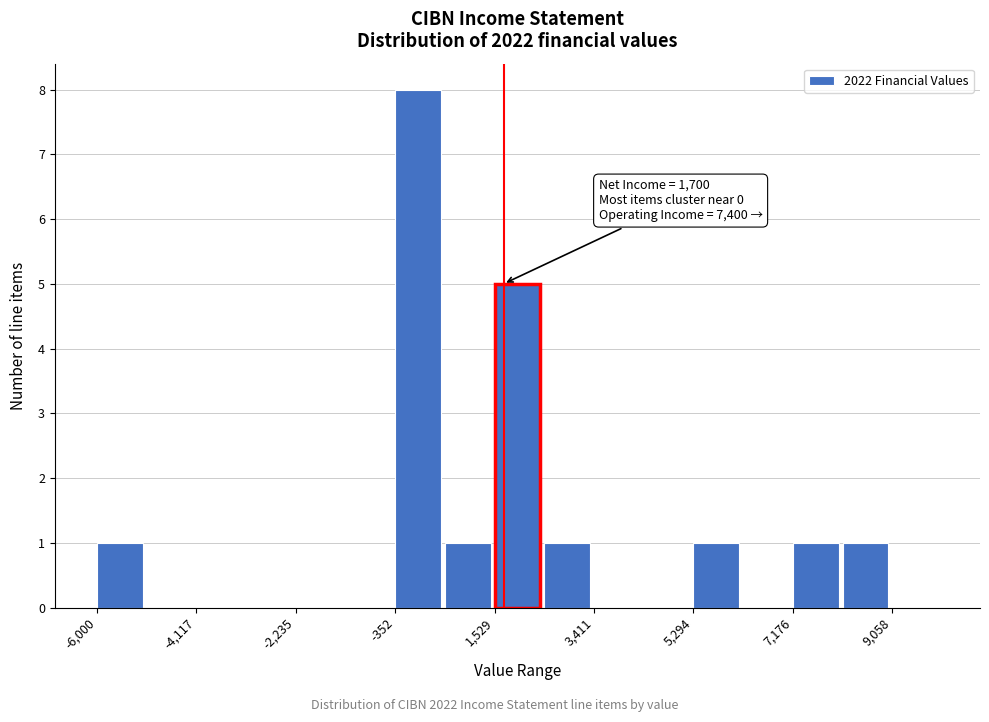

Over which range of the x-axis is the bar tallest?

-400 to 600